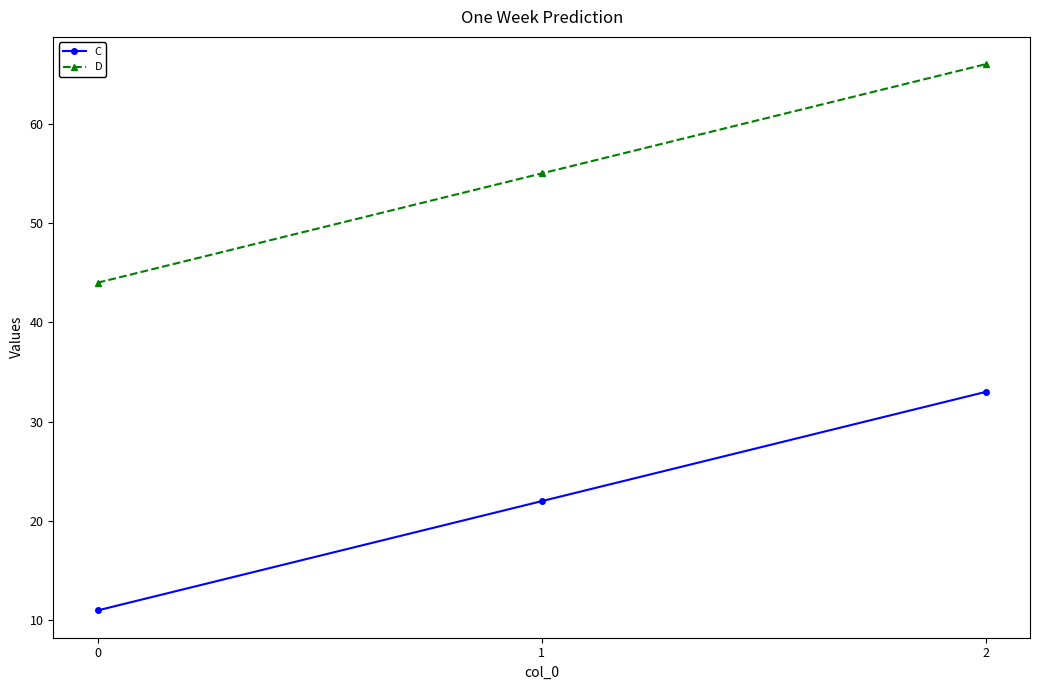

What is the difference between the highest and lowest values at 2?

33